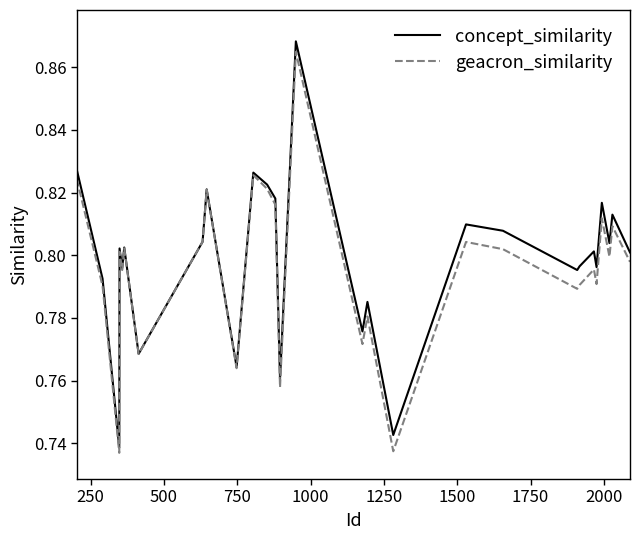

Does the chart display data point markers on the line(s)?

No